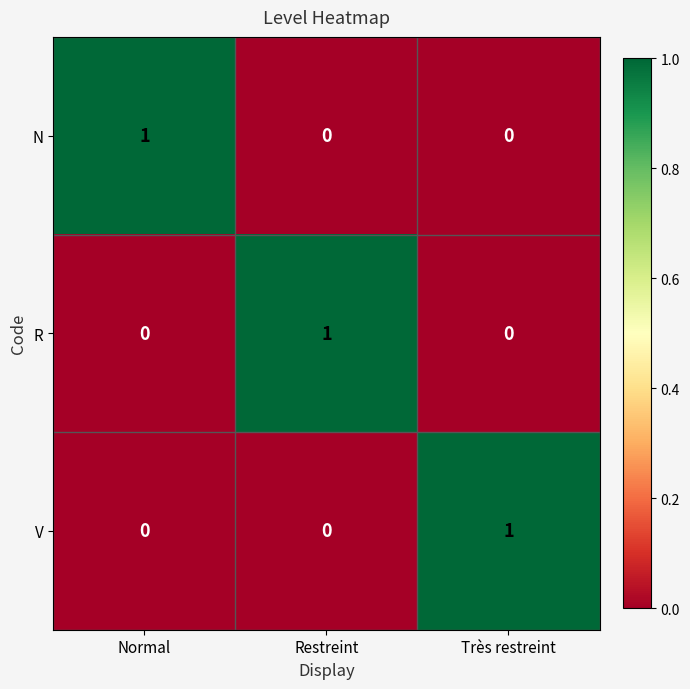

Is the value of R at Restreint greater than the value of N at Très restreint?

Yes